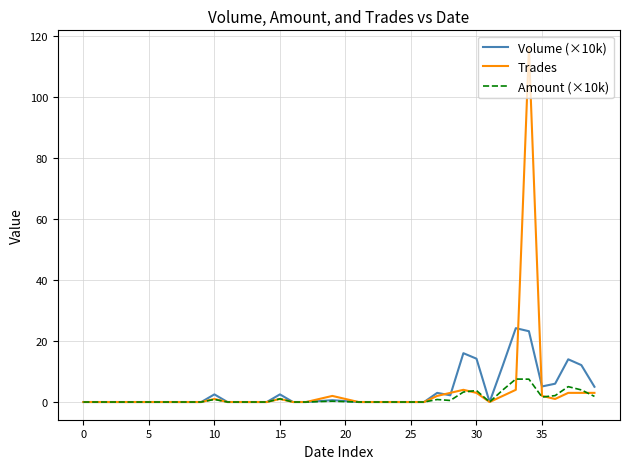

Which series has the largest range (max minus min)?

Trades